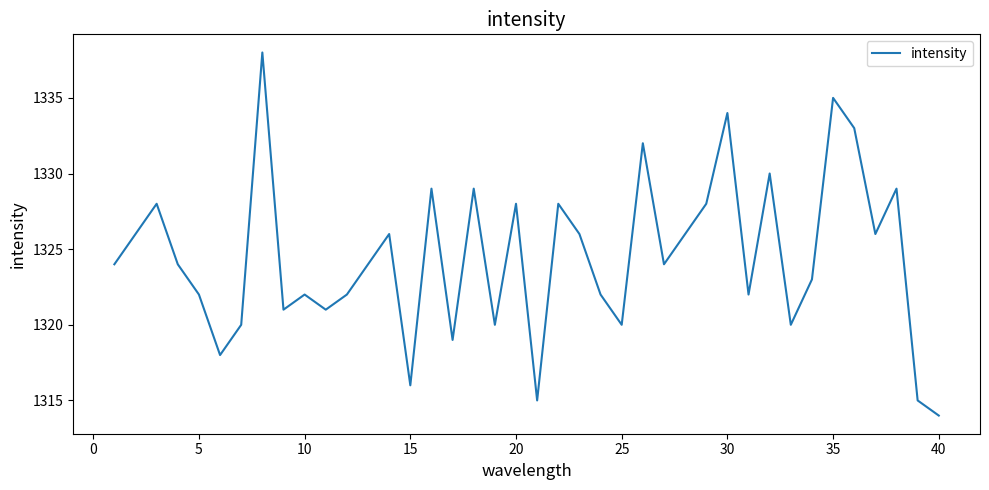

Count the number of categories in the chart.

40